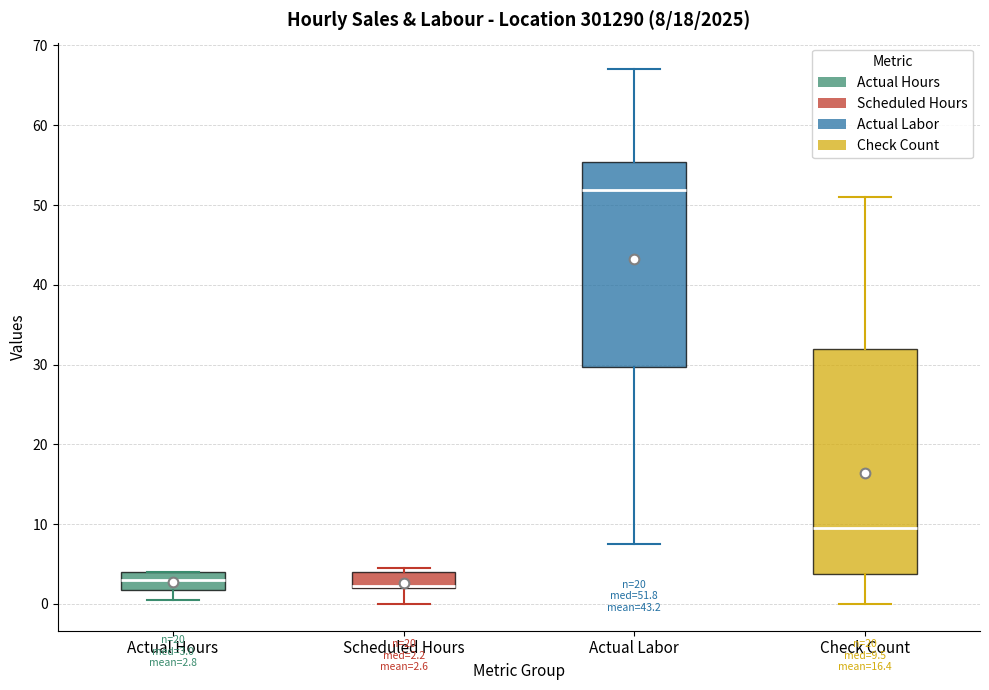

Which box is the tallest, from its lower edge to its upper edge?

Check Count